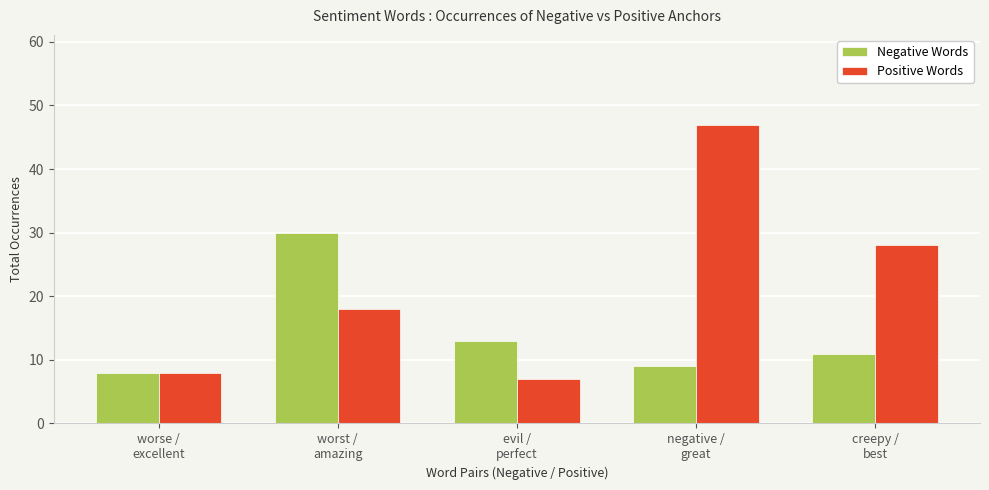

What is the maximum value shown in the chart?

47